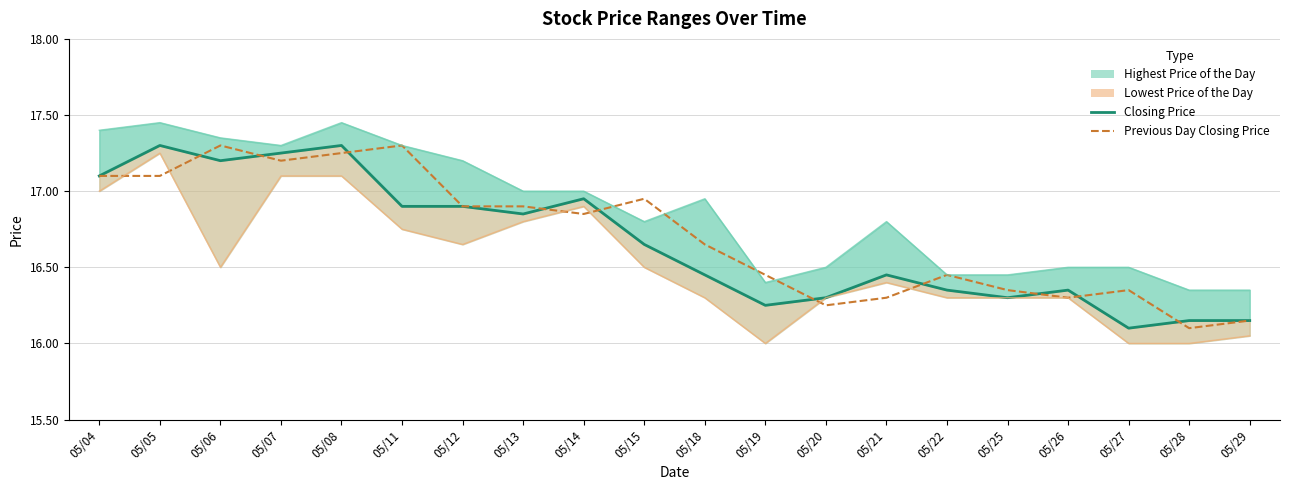

Is it true that Closing Price equals 16.3 at 05/25?

True